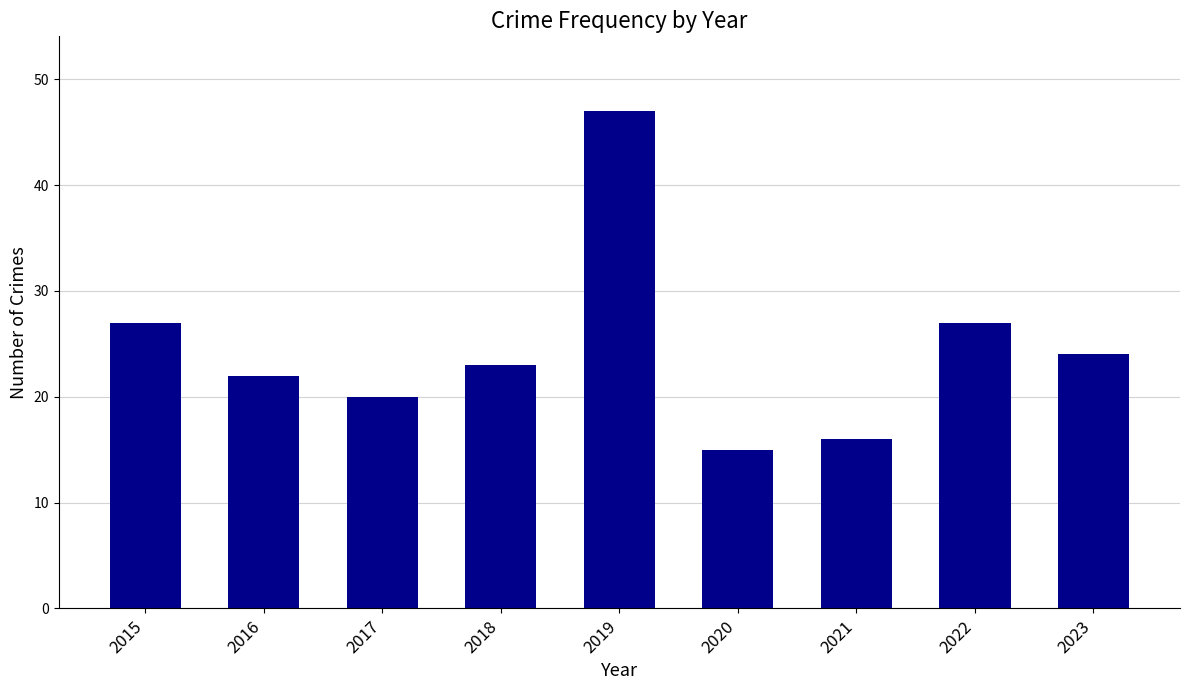

What is the minimum value shown in the chart?

15